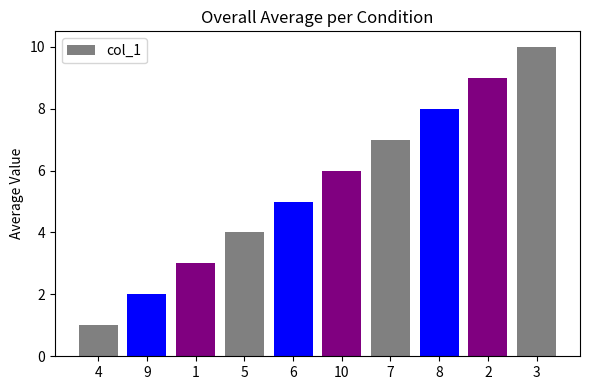

Reading right to left, transcribe all the data shown in this chart.

3=10	2=9	8=8	7=7	10=6	6=5	5=4	1=3	9=2	4=1